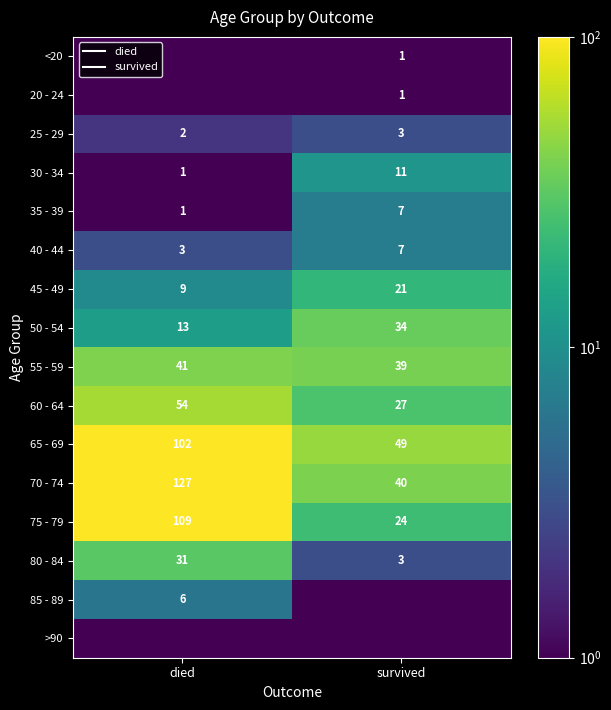

What is the sum of the 25 - 29 values at died and survived?

5.0